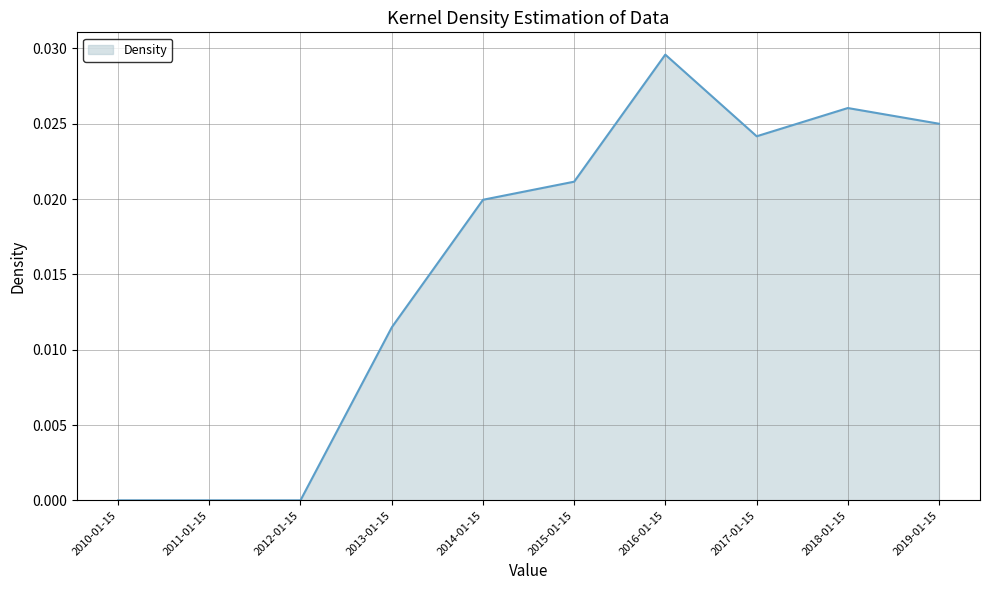

The value at 2015-01-15 is 0.0. True or false?

True